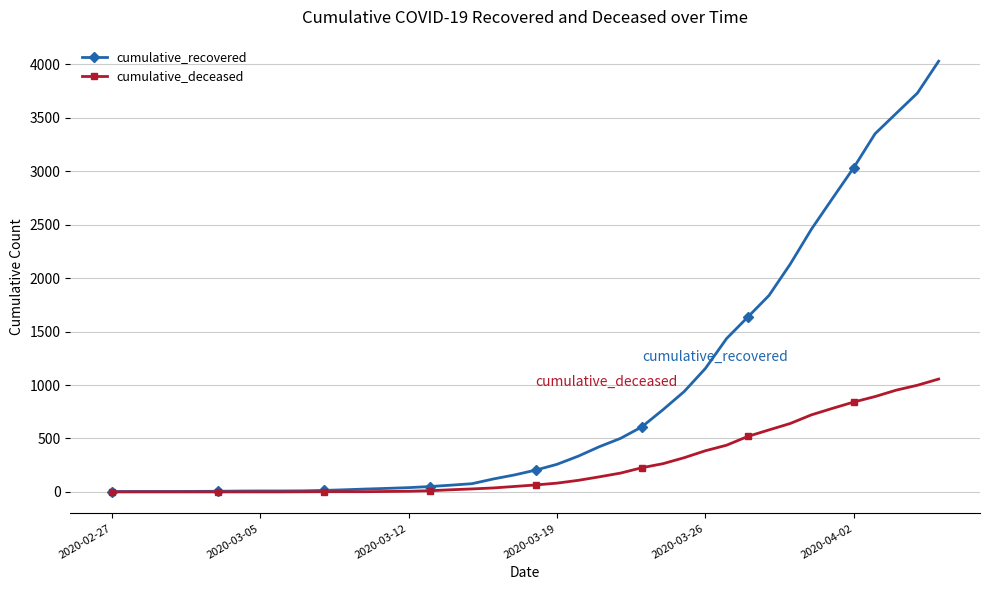

Which series has the largest range (max minus min)?

cumulative_recovered